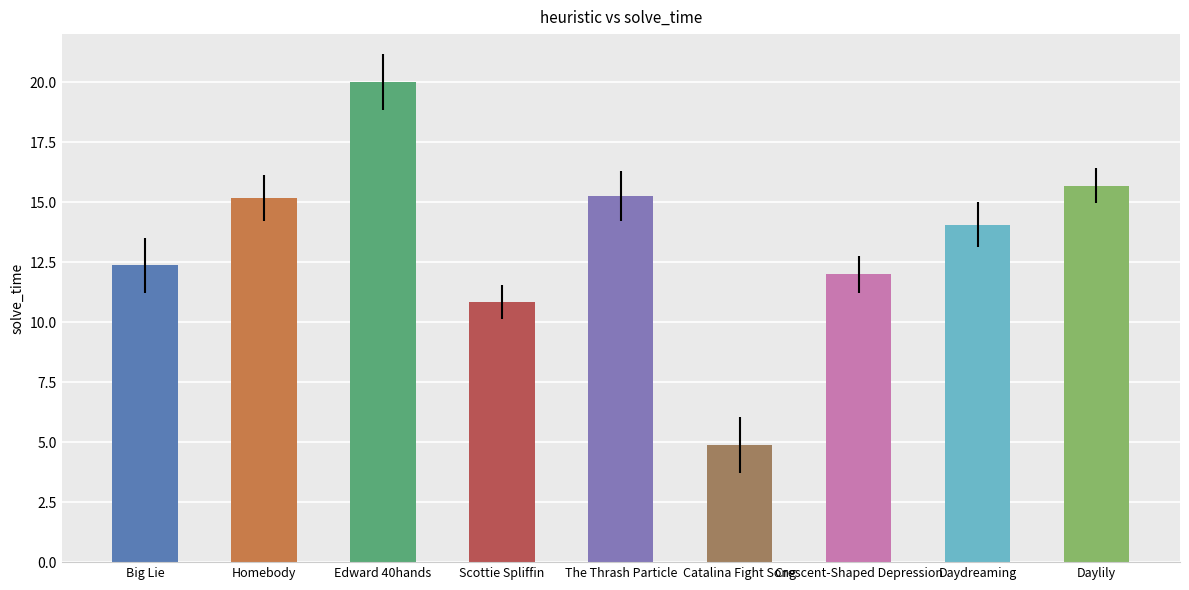

Which category has the lowest value across all series?

Catalina Fight Song